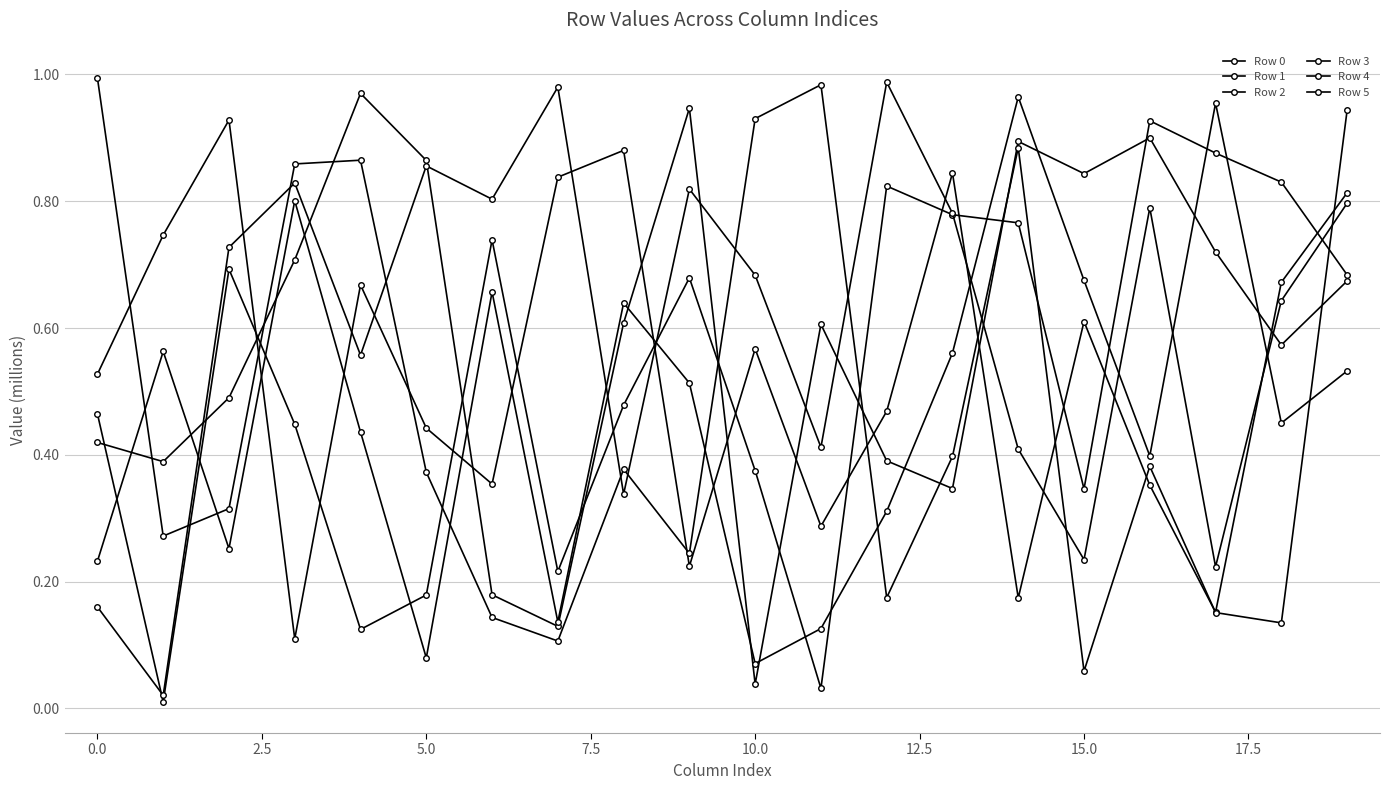

Reading left to right, what are all the values shown in this chart?

Row 0: 0.5	0.7	0.9	0.1	0.7	0.4	0.4	0.8	0.9	0.2	0.6	0.3	0.5	0.8	0.2	0.6	0.4	0.2	0.7	0.8
Row 1: 0.4	0.4	0.5	0.7	1.0	0.9	0.2	0.1	0.6	0.9	0.0	0.6	0.4	0.3	0.9	0.8	0.9	0.7	0.6	0.7
Row 2: 0.2	0.6	0.3	0.8	0.4	0.1	0.7	0.1	0.6	0.5	0.1	0.1	0.3	0.6	1.0	0.7	0.4	1.0	0.5	0.5
Row 3: 1.0	0.3	0.3	0.9	0.9	0.4	0.1	0.1	0.4	0.2	0.9	1.0	0.2	0.4	0.9	0.1	0.4	0.2	0.1	0.9
Row 4: 0.5	0.0	0.7	0.4	0.1	0.2	0.7	0.2	0.5	0.7	0.4	0.0	0.8	0.8	0.8	0.3	0.9	0.9	0.8	0.7
Row 5: 0.2	0.0	0.7	0.8	0.6	0.9	0.8	1.0	0.3	0.8	0.7	0.4	1.0	0.8	0.4	0.2	0.8	0.2	0.6	0.8